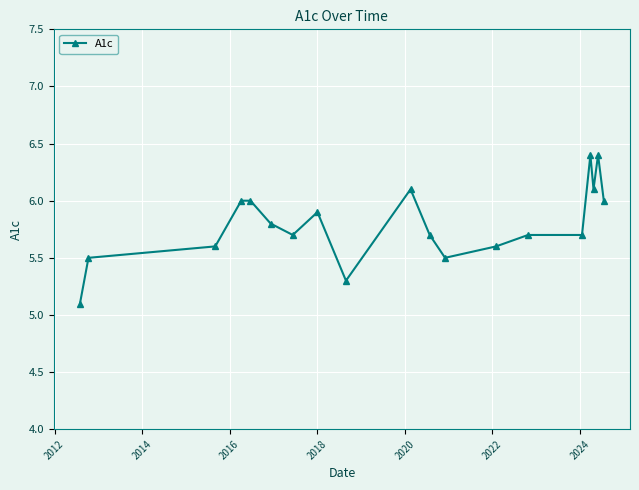

Count the number of data series in this chart.

1